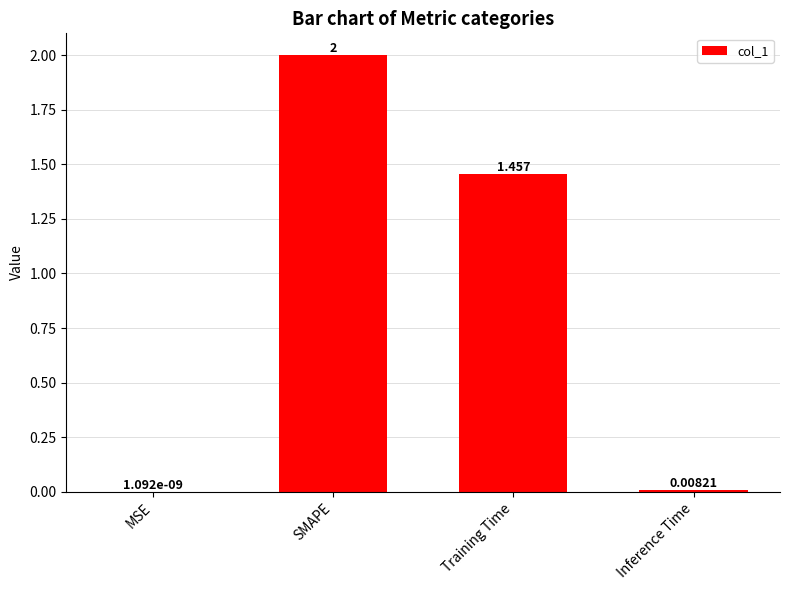

Which category has the highest value across all series?

SMAPE